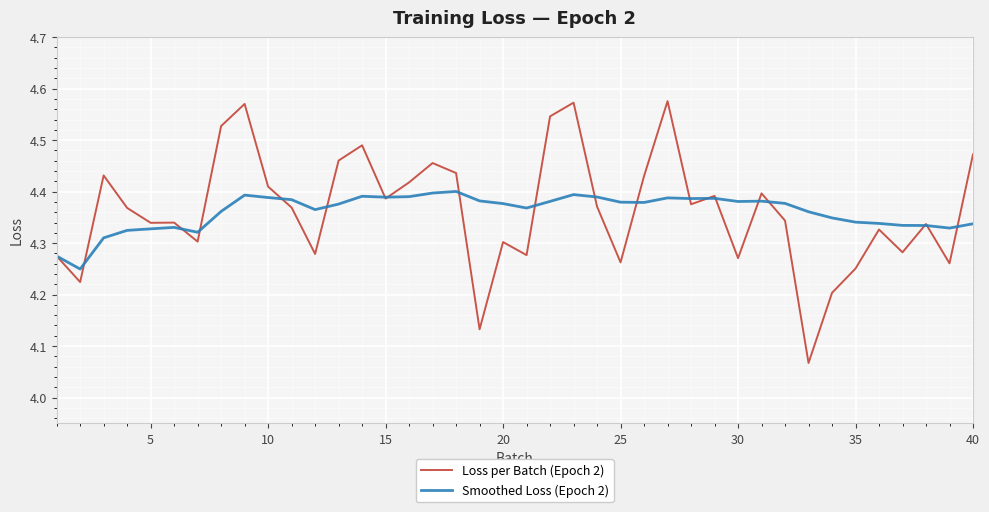

Rank the series by their maximum value, from highest to lowest.

Loss per Batch (Epoch 2), Smoothed Loss (Epoch 2)